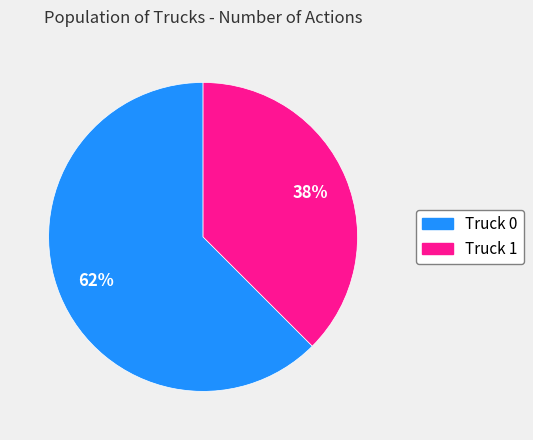

Is the sum of Truck 0 and Truck 1 greater than half?

Yes